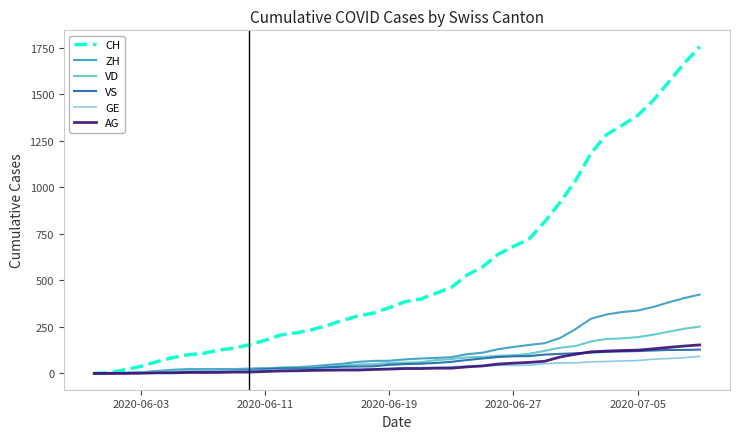

What is the highest value of the VS series?

128